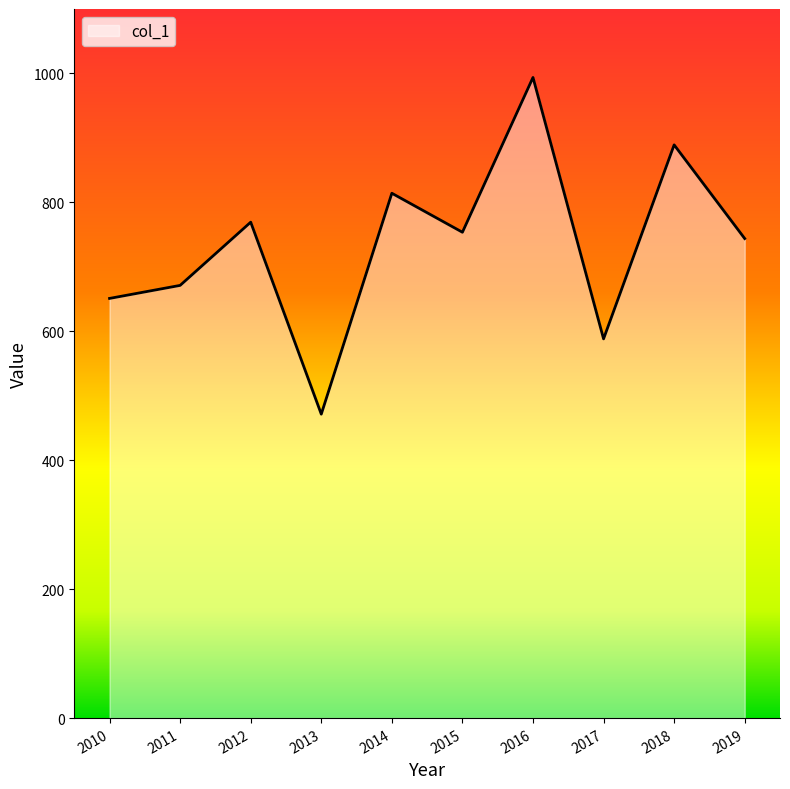

Count the number of categories in the chart.

10